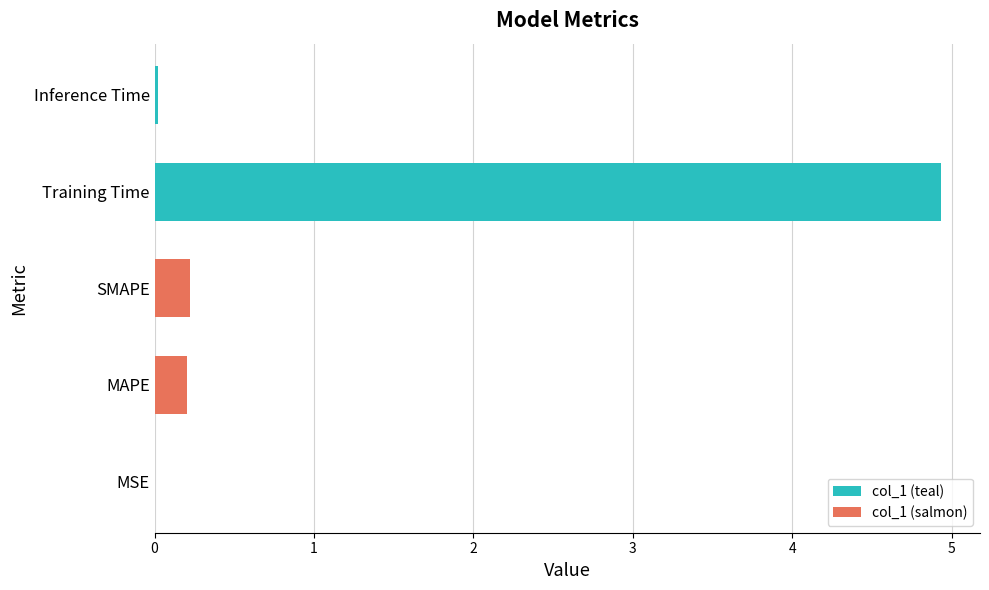

The chart shows a value of 0.4 at SMAPE. True or false?

False